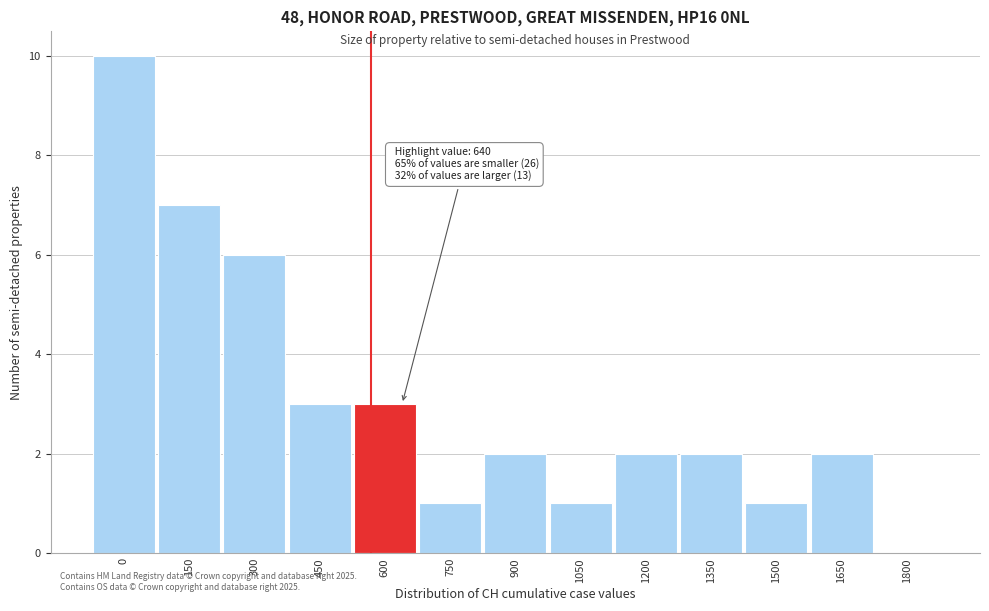

Reading left to right, extract all data points from this chart.

0=10	150=7	300=6	450=3	600=3	750=1	900=2	1050=1	1200=2	1350=2	1500=1	1650=2	1800=0